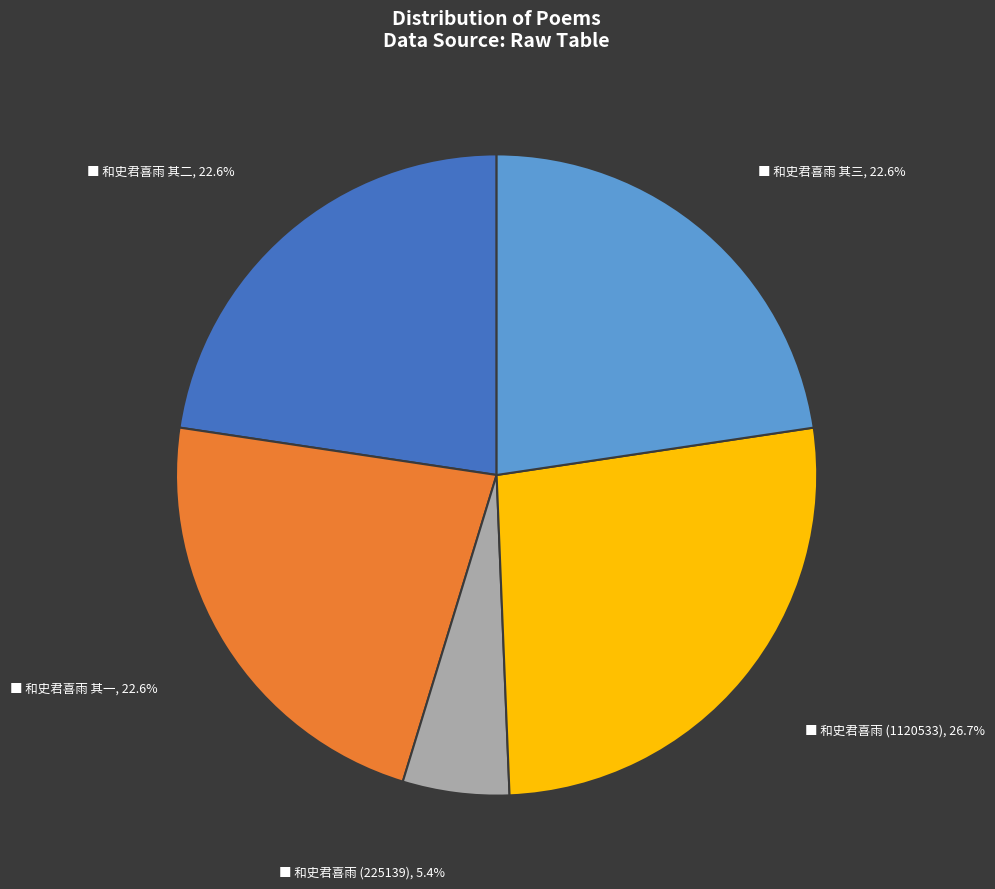

Is there a majority slice in this chart?

No